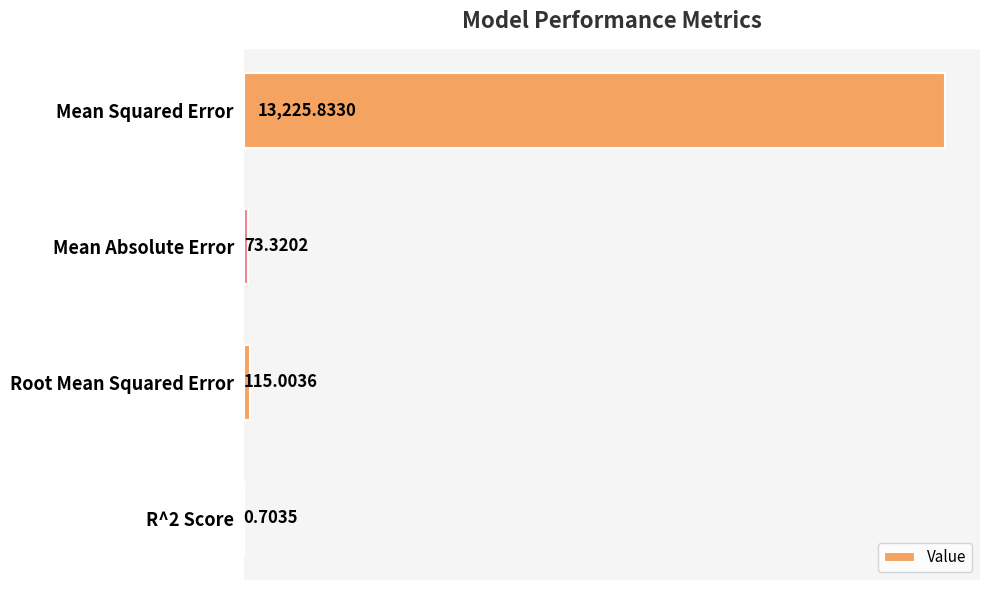

Count the number of categories in the chart.

4